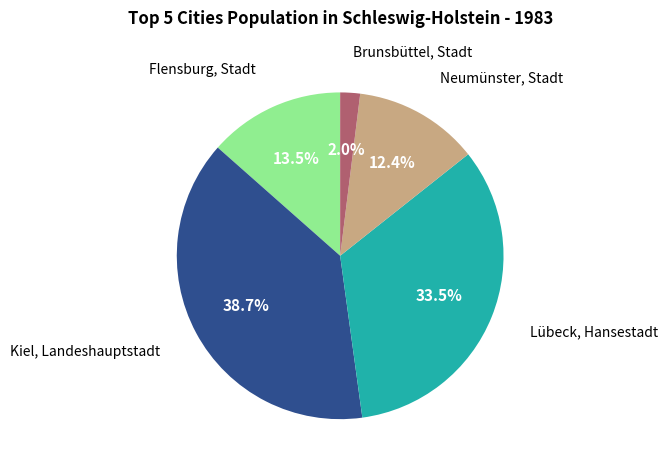

Is there any slice that represents more than half of the pie?

No